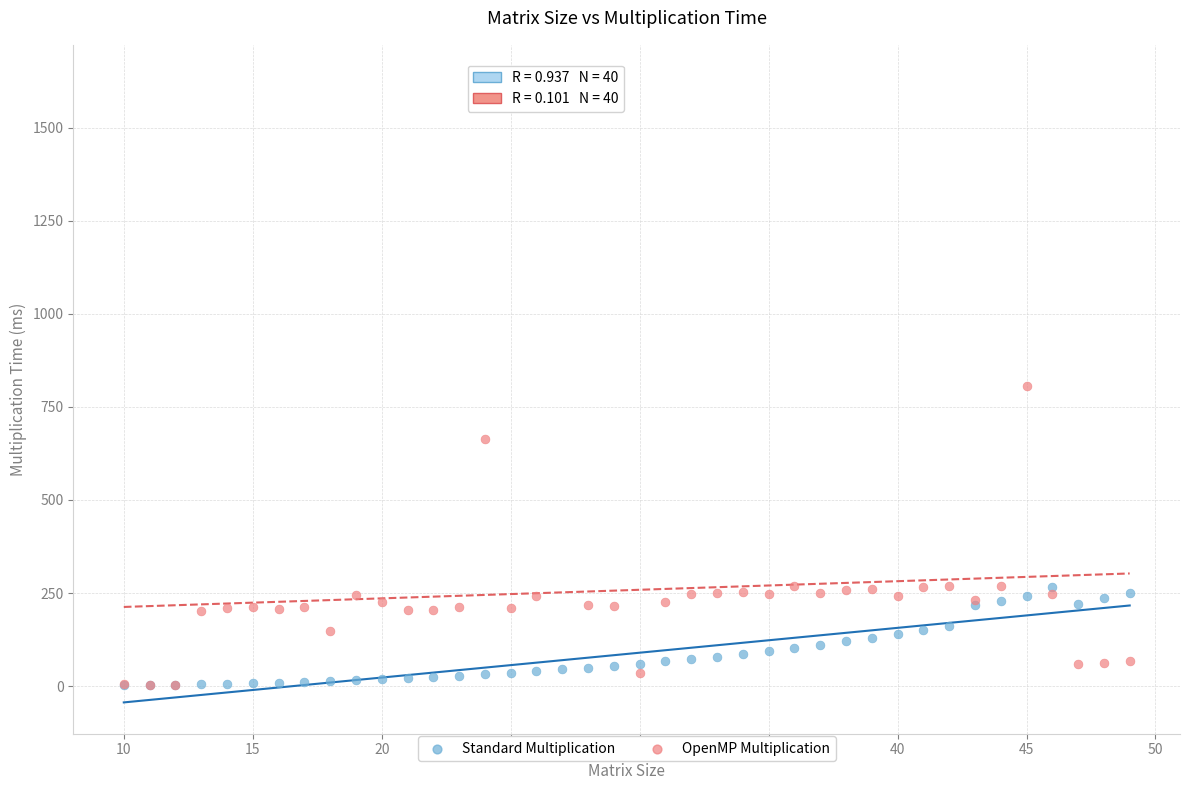

What are all the series names shown in the legend?

Standard Multiplication, OpenMP Multiplication